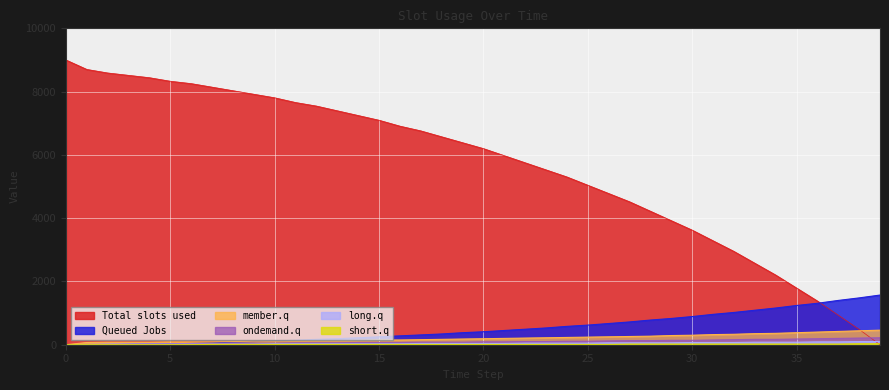

What is the greatest value displayed?

9000.0